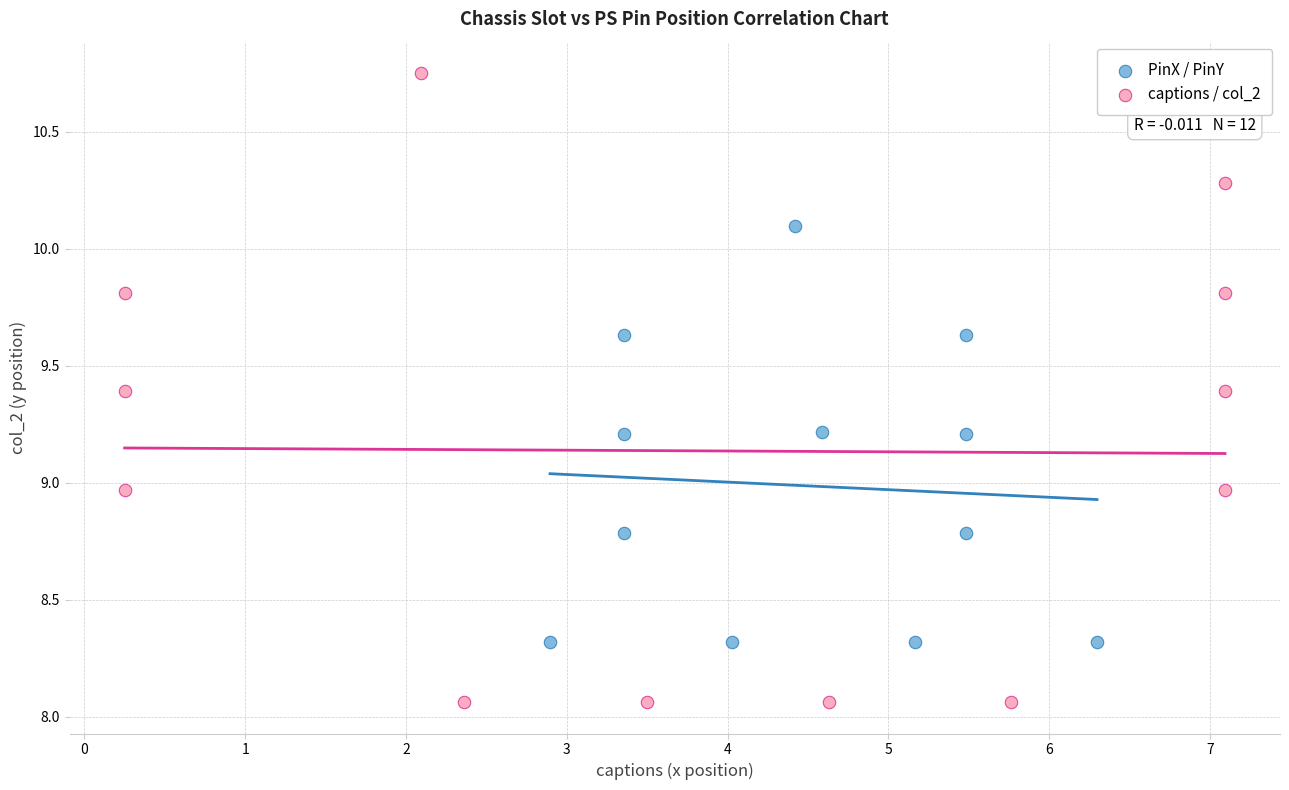

Which series contains the highest Y value?

captions / col_2